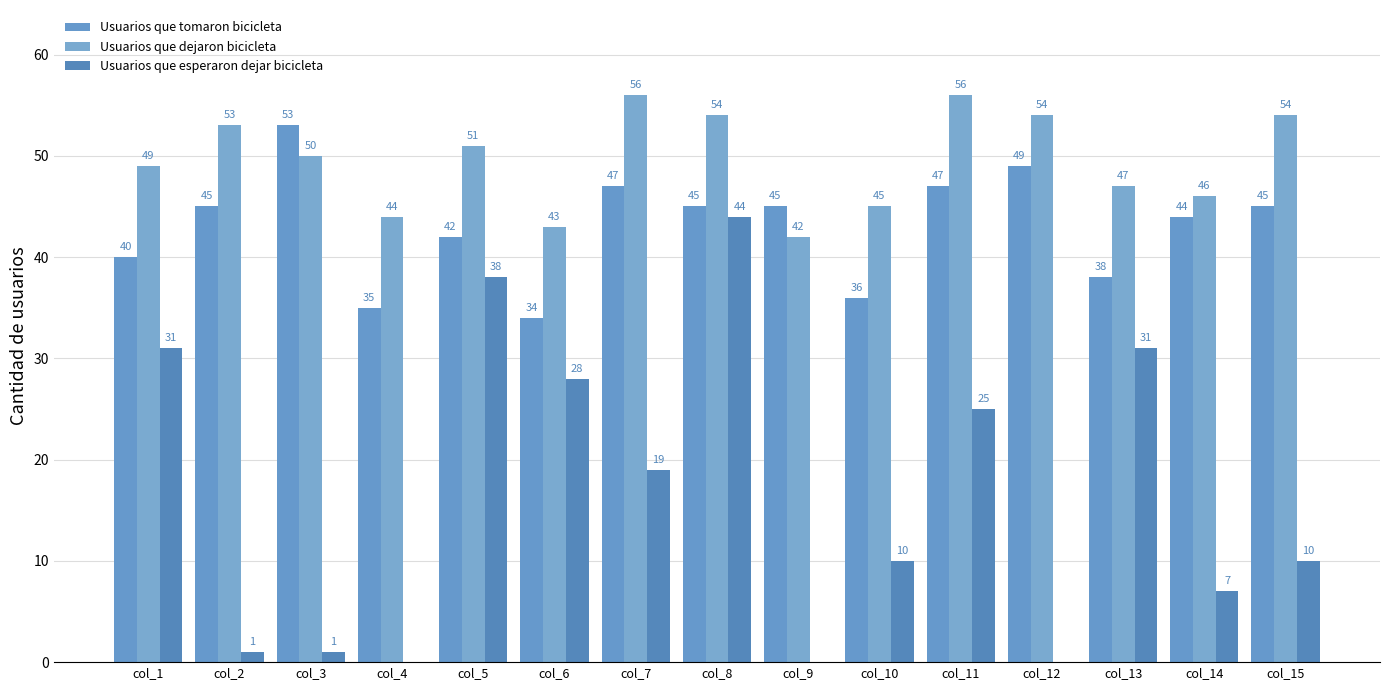

Count the number of data series in this chart.

3